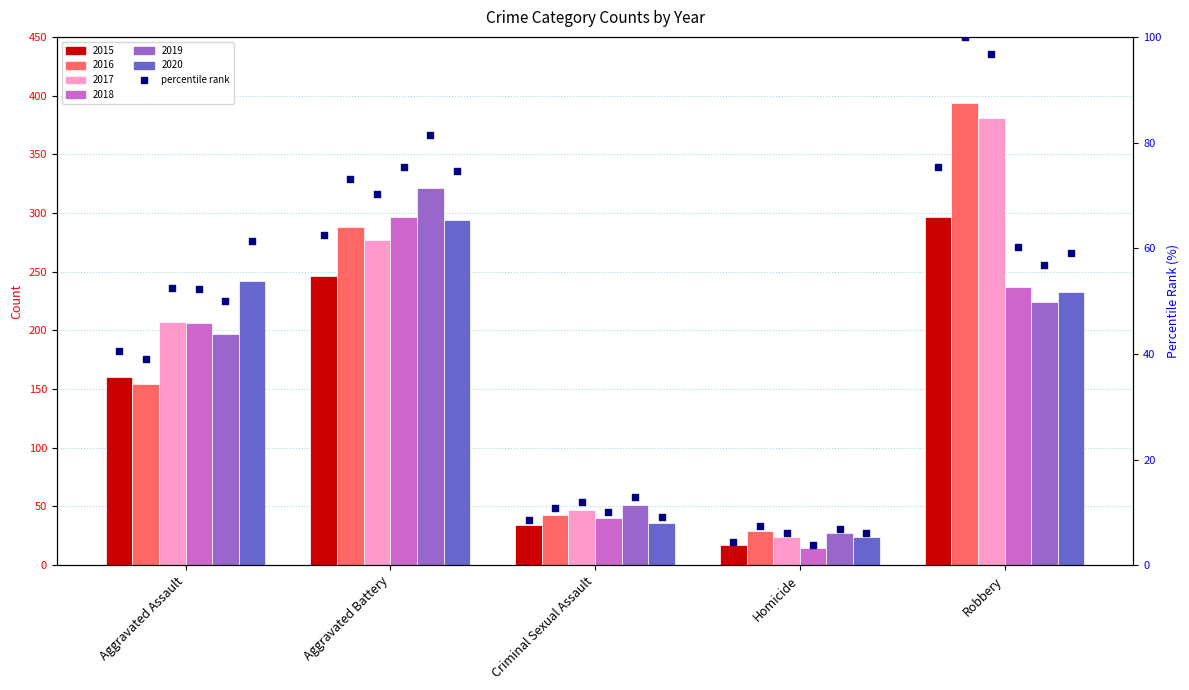

Is the value of 2020 at Aggravated Battery greater than the value of 2017 at Homicide?

Yes